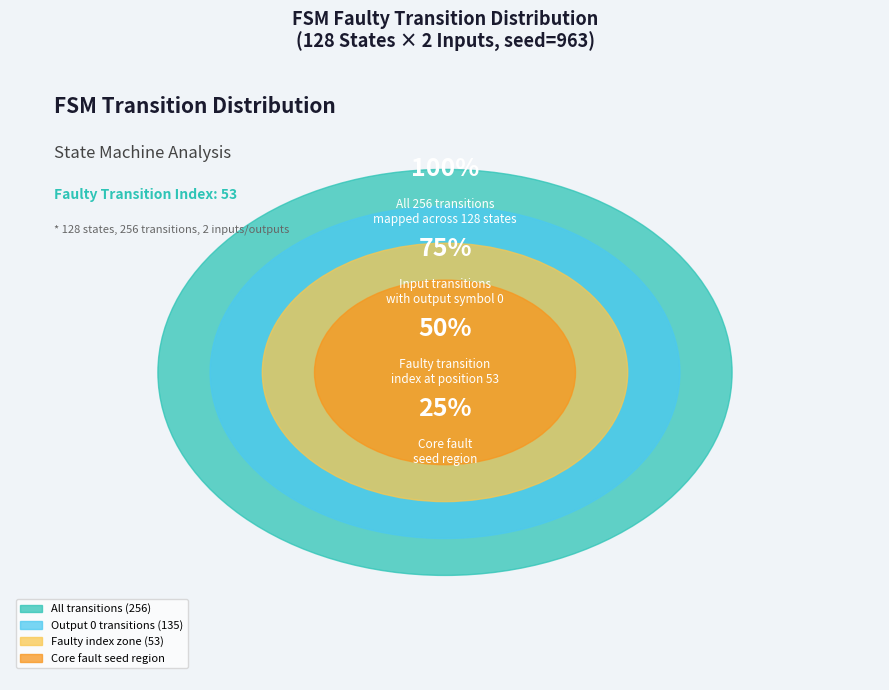

Do state 81-128 and input a (output 0) together represent more than half of the pie?

No